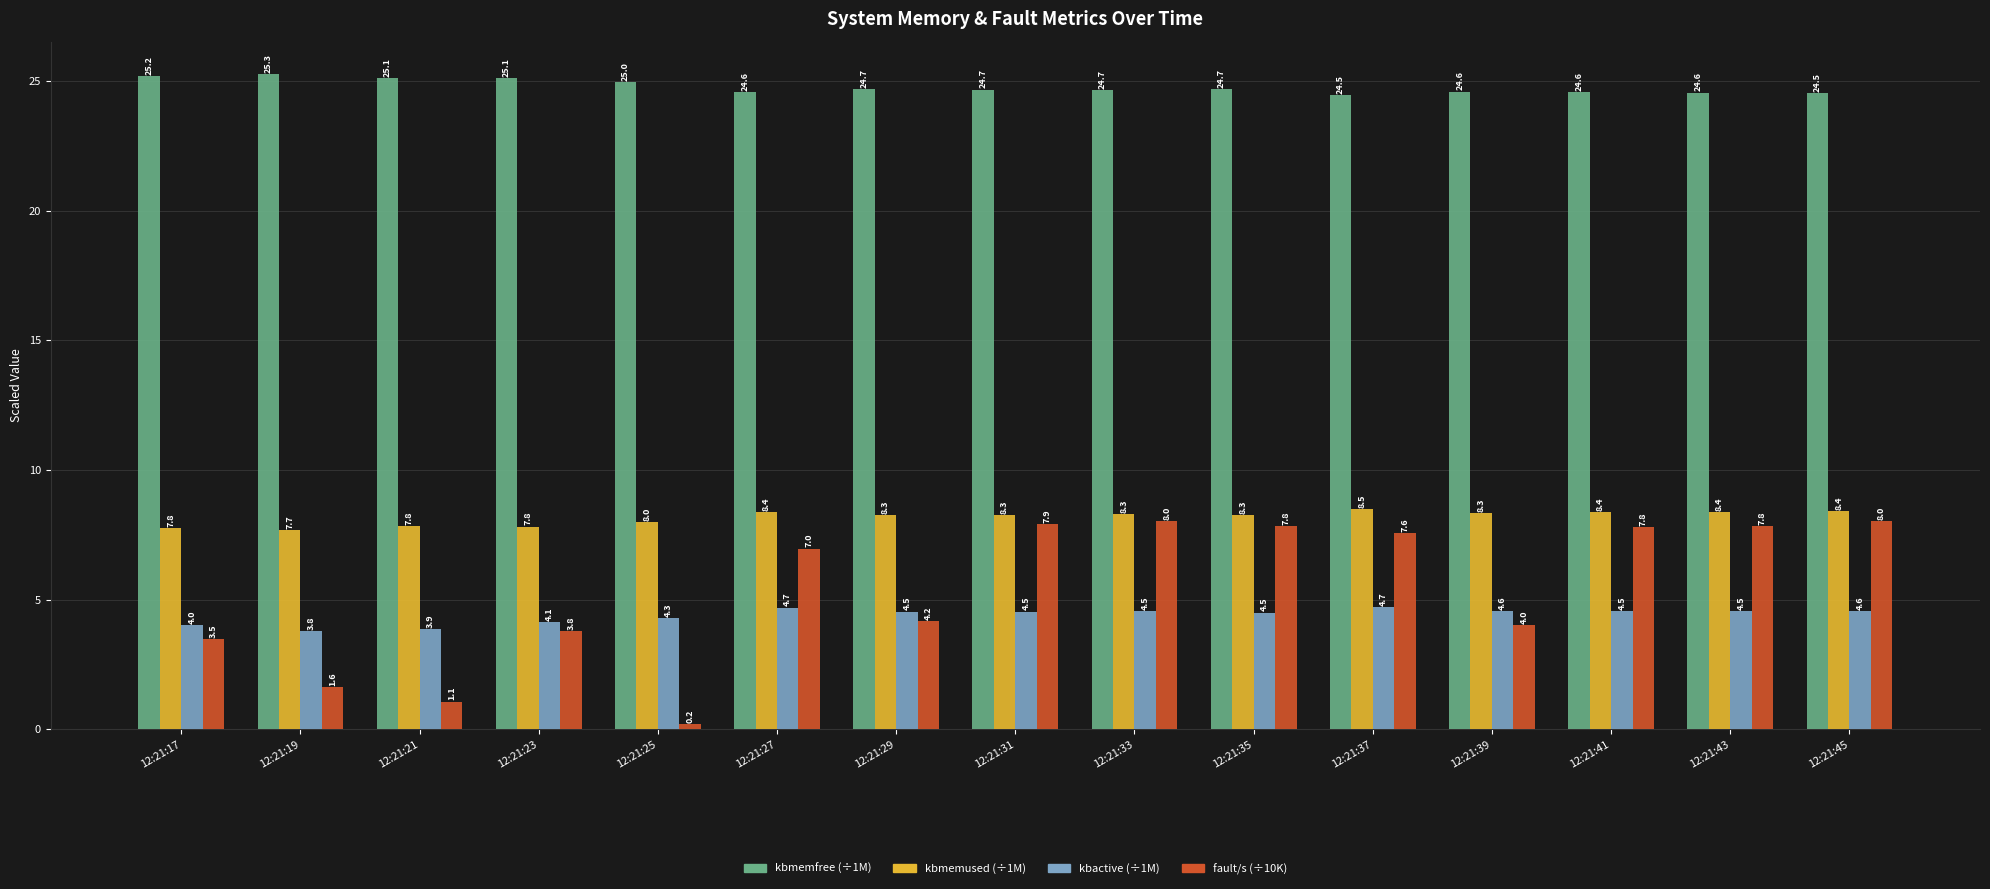

What is the difference between the highest and lowest values at 12:21:39?

20.6